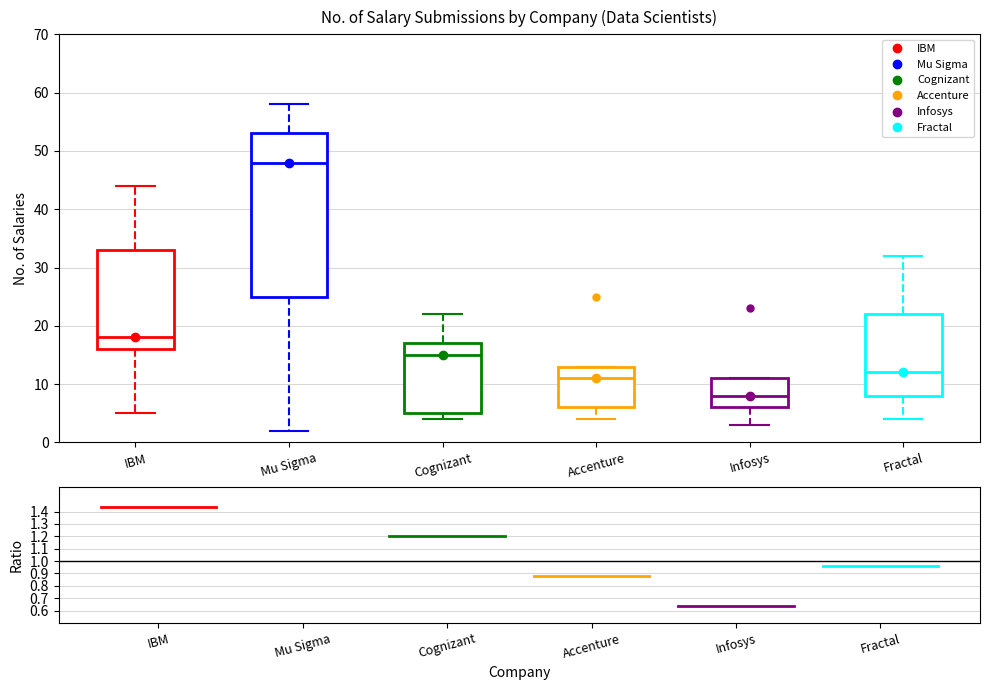

Reading left to right, read every box against the y-axis: the position of its median line, the range the box covers, and the ends of its whiskers. The values are not printed on the chart, so give them approximately, as read against the axis.

IBM: median 18, box 16 to 33, whiskers 5 to 44
Mu Sigma: median 48, box 25 to 53, whiskers 2 to 58
Cognizant: median 15, box 5 to 17, whiskers 4 to 22
Accenture: median 11, box 6 to 13, whiskers 4 to 13
Infosys: median 8, box 6 to 11, whiskers 3 to 11
Fractal: median 12, box 8 to 22, whiskers 4 to 32